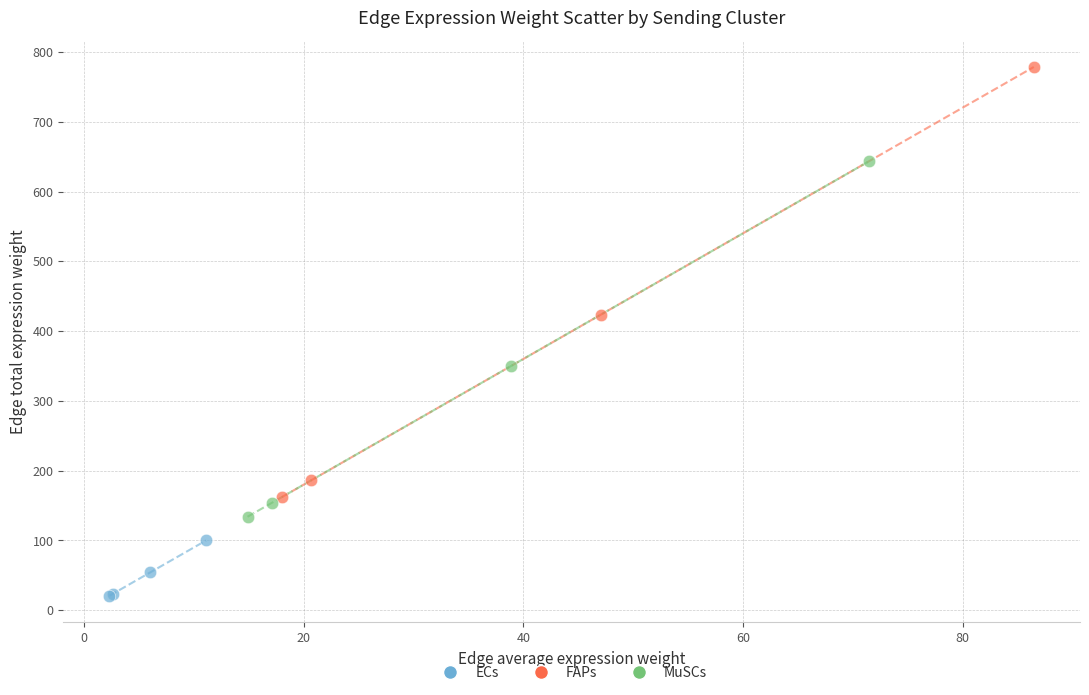

Which series has the widest spread of Y values?

FAPs